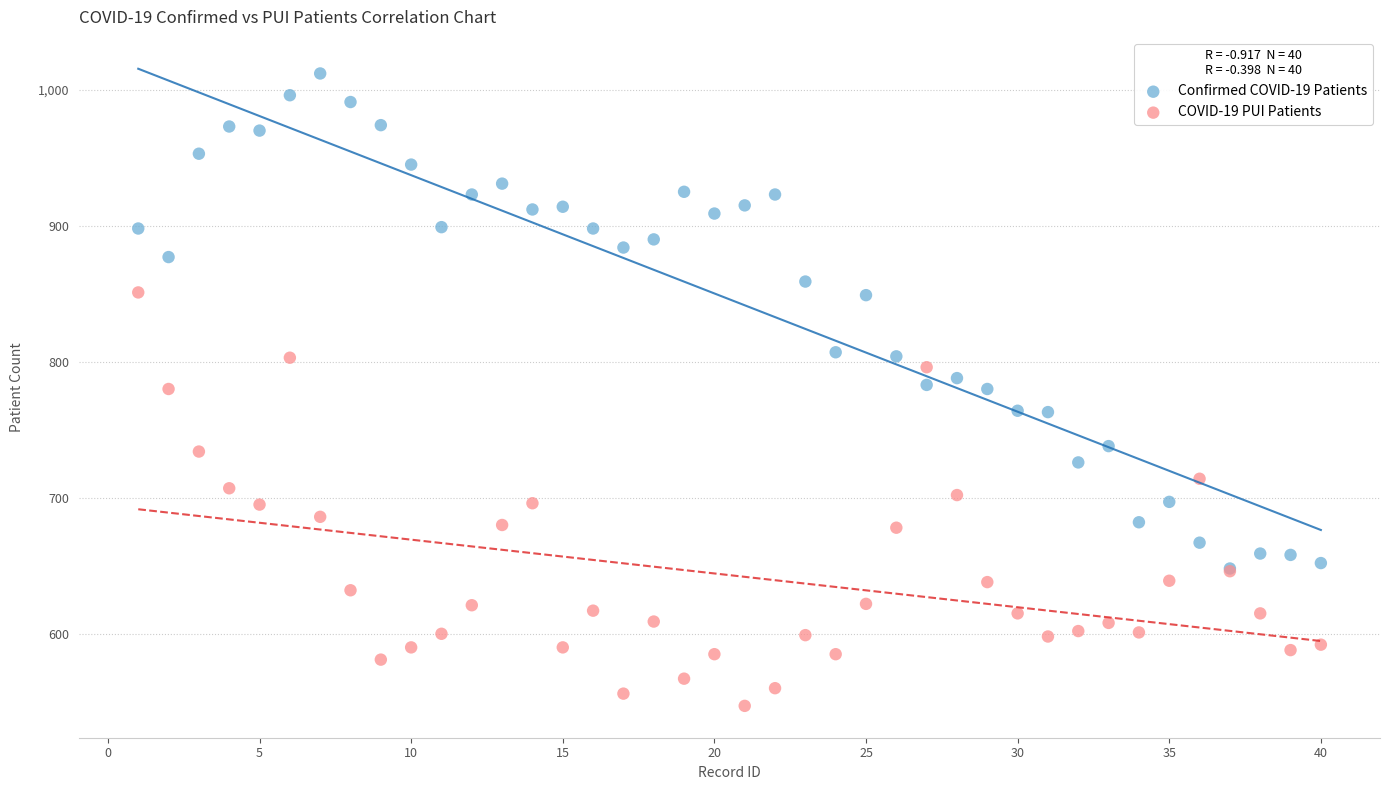

Which series contains the highest Y value?

Confirmed COVID-19 Patients